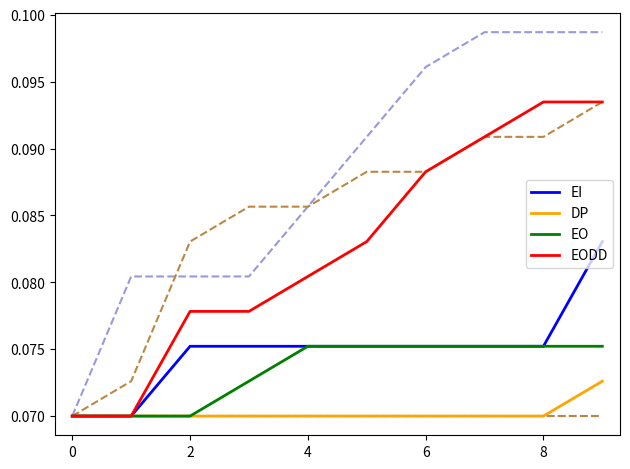

True or false: EI and DP cross at least once.

False